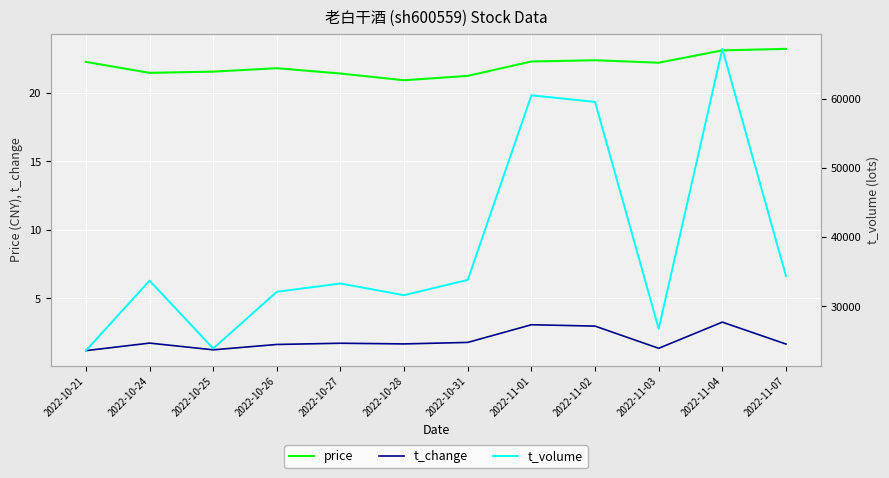

True or false: t_volume and t_change intersect in this chart.

False